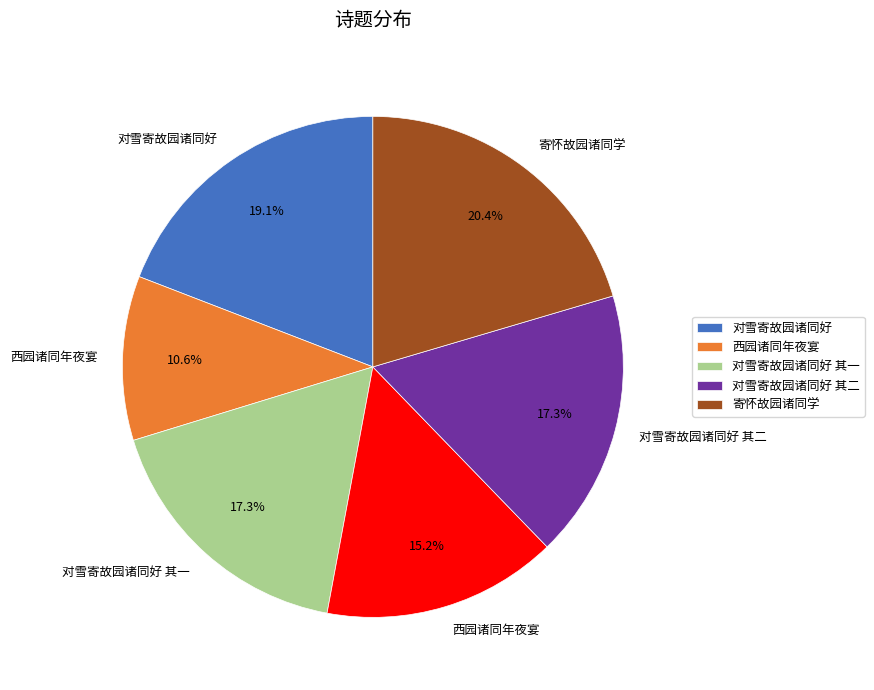

Does any single category account for the majority?

No